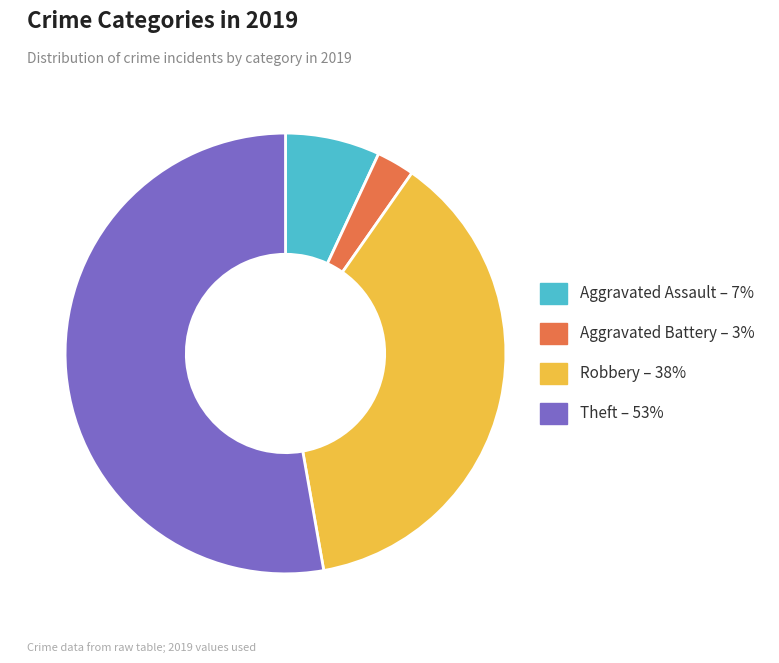

Is it true that Theft is 48% of the pie?

False